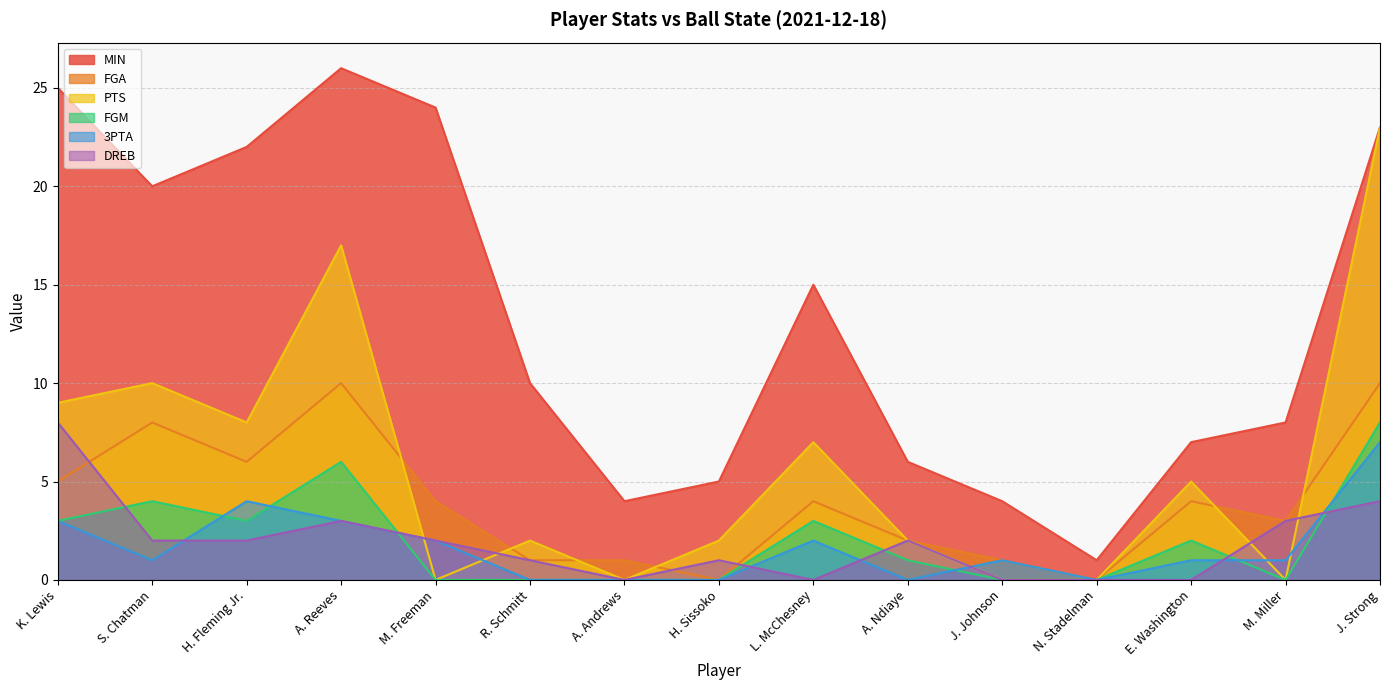

Does the chart display data point markers on the line(s)?

No